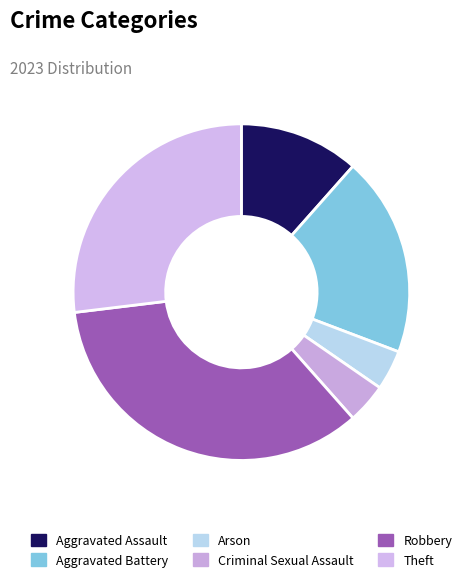

Which has a higher value, Robbery or Theft?

Robbery